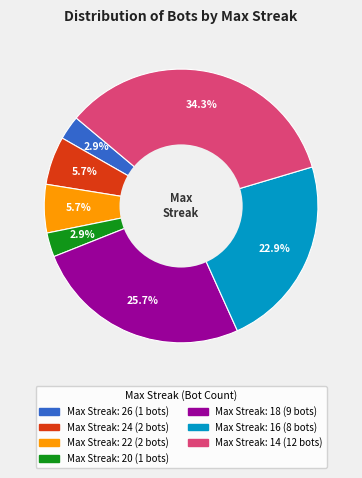

Is there a majority slice in this chart?

No